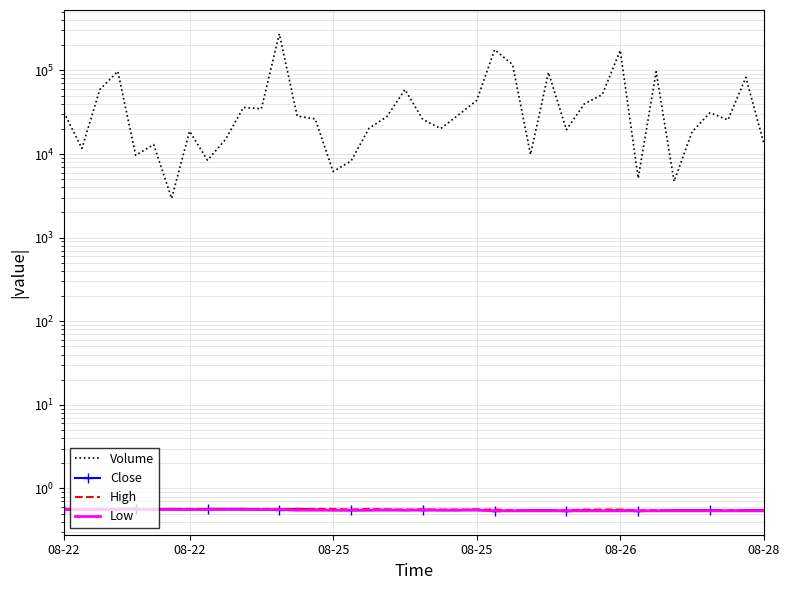

What is the total value across all series at 9?

14889.7